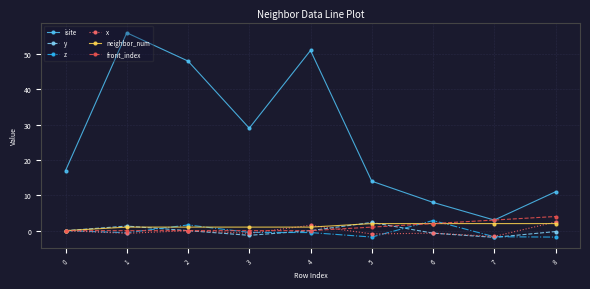

At which category is the sum across all series the highest?

1